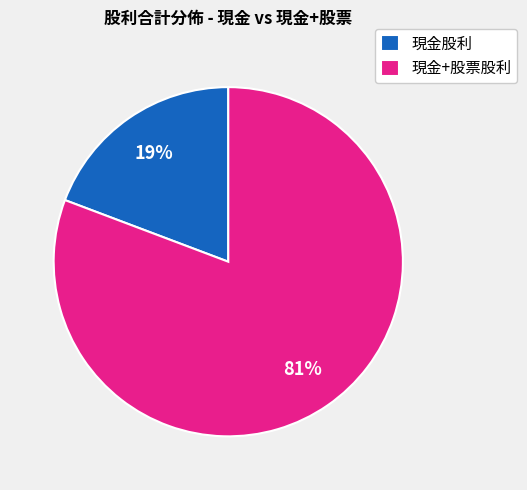

Count the number of slices in the pie.

2